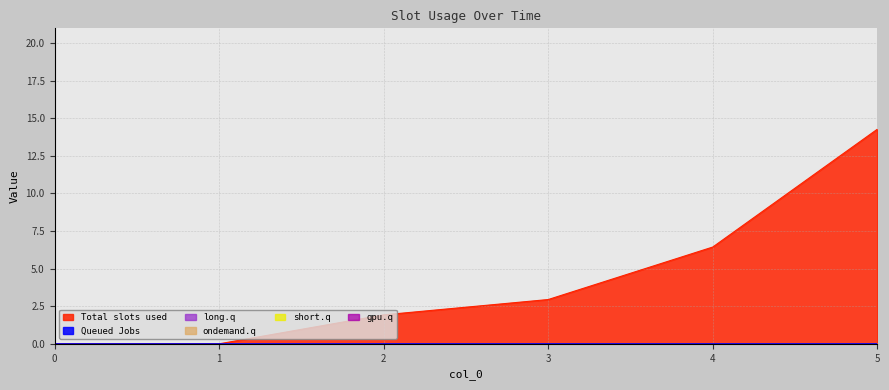

Is it true that 3 equals 0.0 at 5?

True